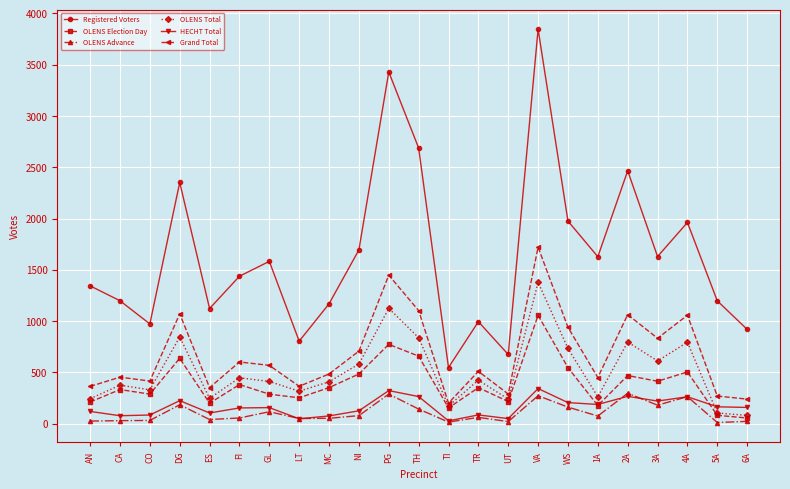

True or false: HECHT Total has more than 0 interior local peaks.

True